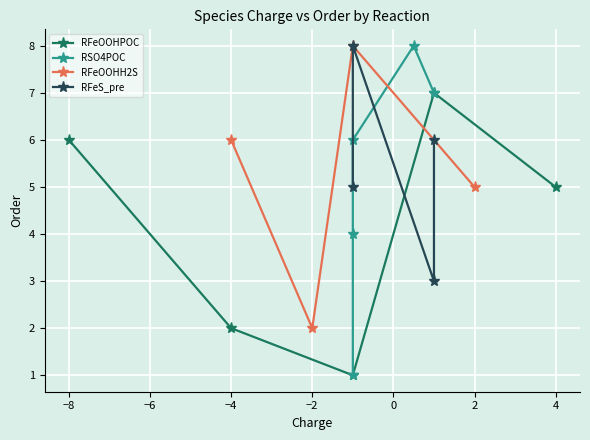

What is the difference between the maximum and second lowest values in the RFeS_pre series?

2.0